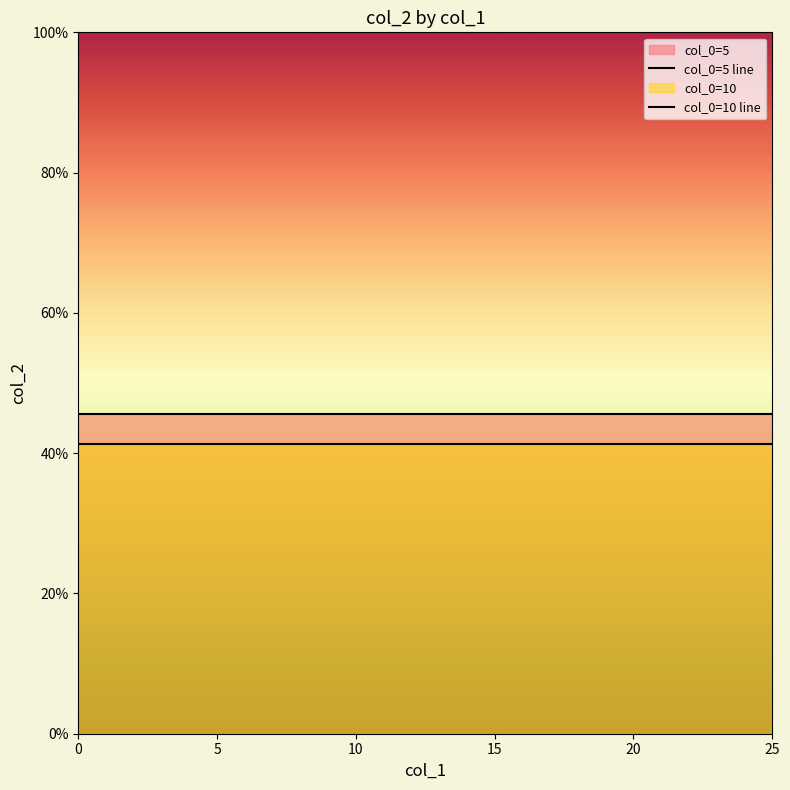

Count the number of data series in this chart.

2